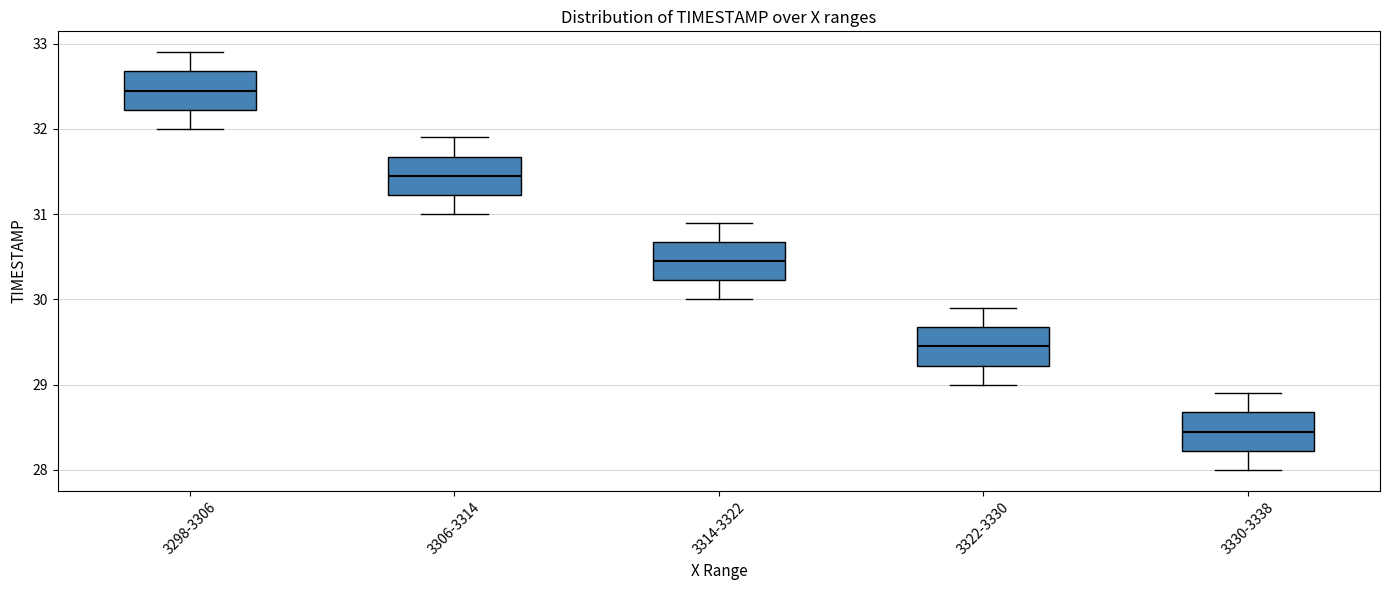

Reading left to right, read every box against the y-axis: the position of its median line, the range the box covers, and the ends of its whiskers. The values are not printed on the chart, so give them approximately, as read against the axis.

3298-3306: median 32.5, box 32.2 to 32.7, whiskers 32.0 to 32.9
3306-3314: median 31.5, box 31.2 to 31.7, whiskers 31.0 to 31.9
3314-3322: median 30.5, box 30.2 to 30.7, whiskers 30.0 to 30.9
3322-3330: median 29.5, box 29.2 to 29.7, whiskers 29.0 to 29.9
3330-3338: median 28.5, box 28.2 to 28.7, whiskers 28.0 to 28.9